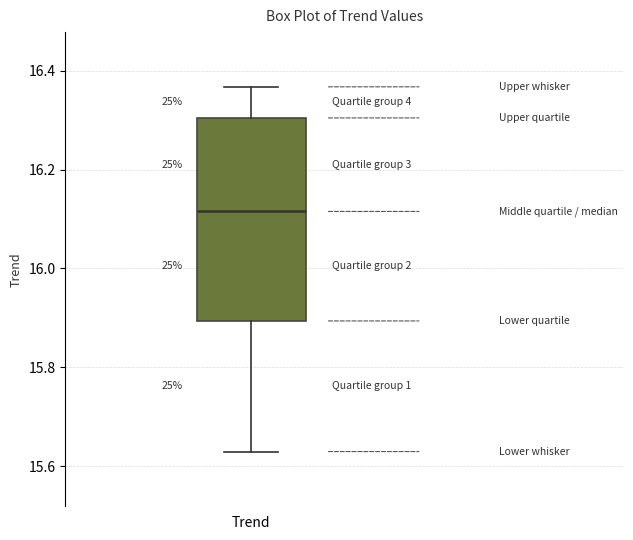

Where is the lower edge of the box for Trend on the y-axis? The values are not printed on the chart, so give them approximately, as read against the axis.

15.90